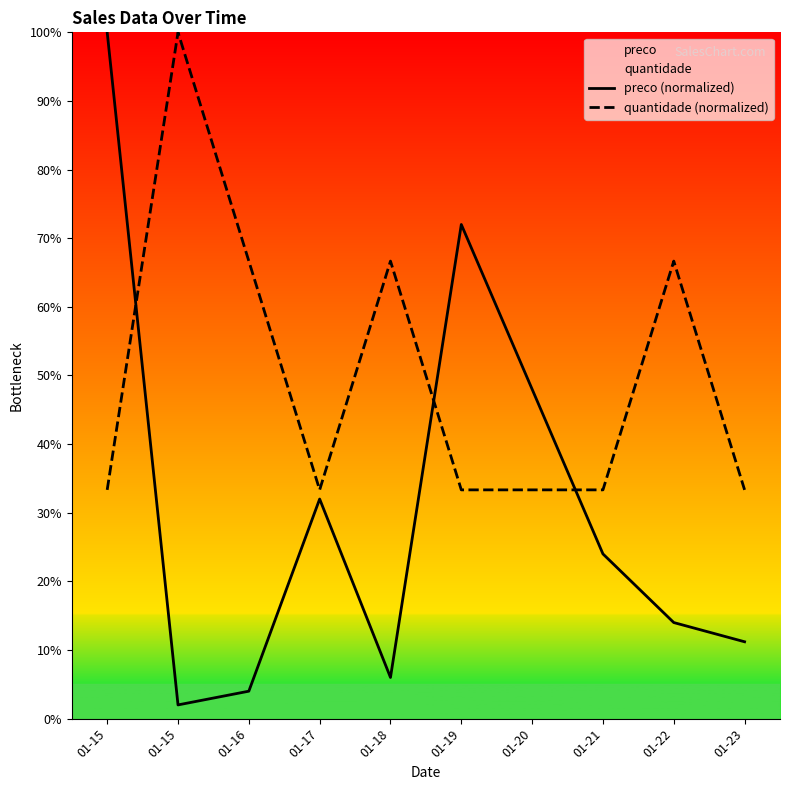

True or false: quantidade (normalized) has more than 1 interior local peaks.

True